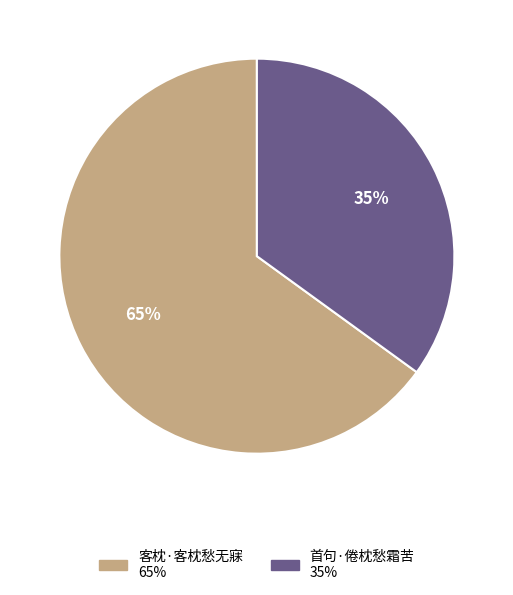

Which slice is the smallest?

首句·倦枕愁霜苦